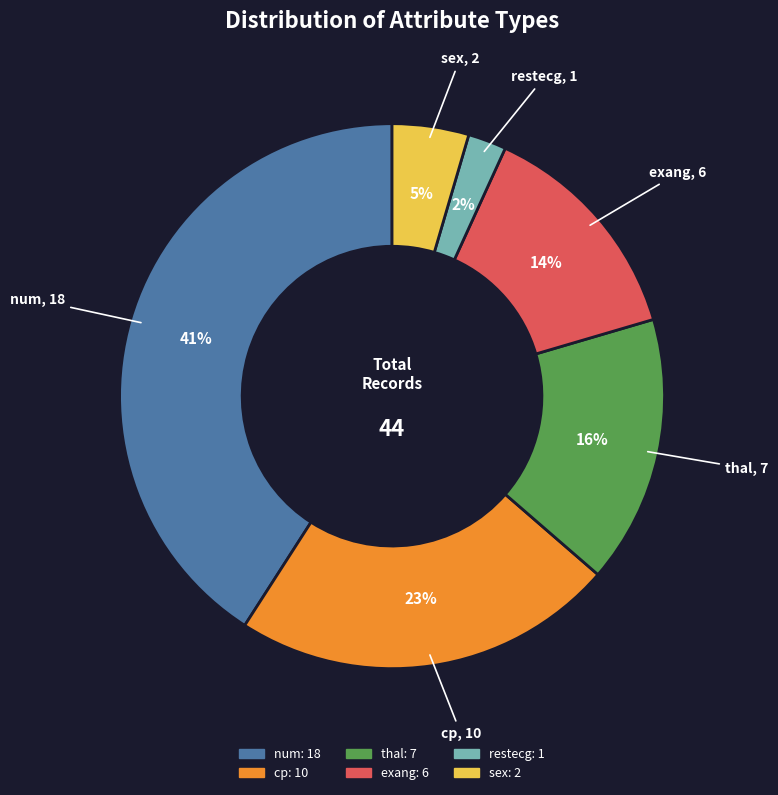

Is there any slice that represents more than half of the pie?

No